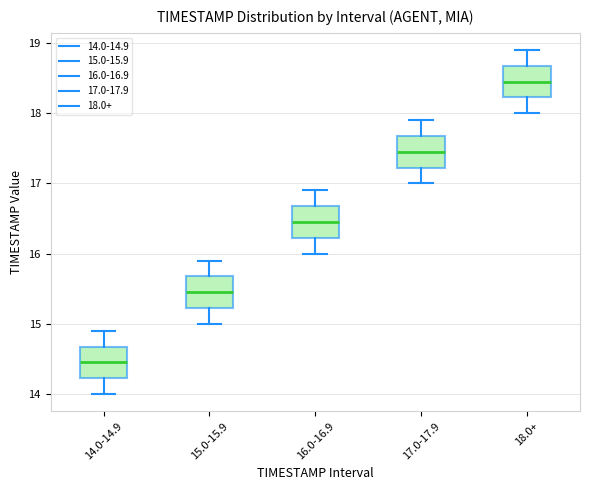

Which box's median line is the highest?

18.0+